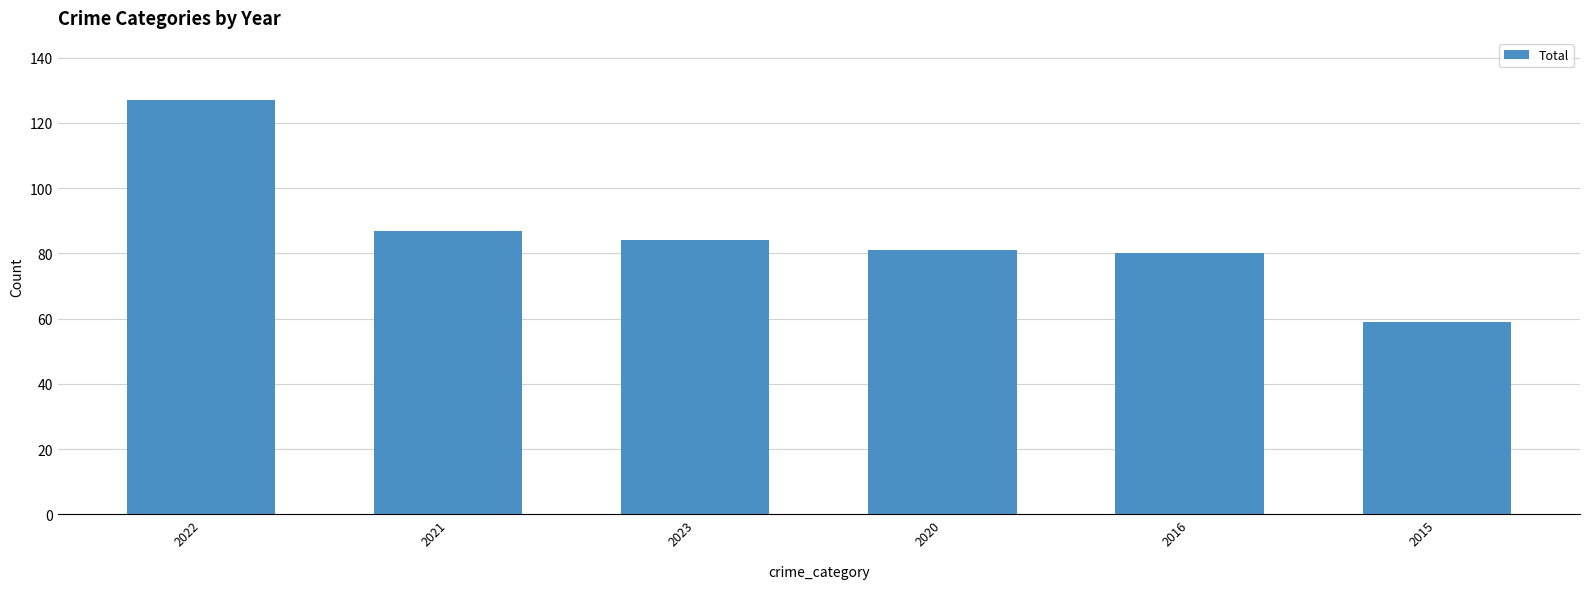

What is the minimum value shown in the chart?

59